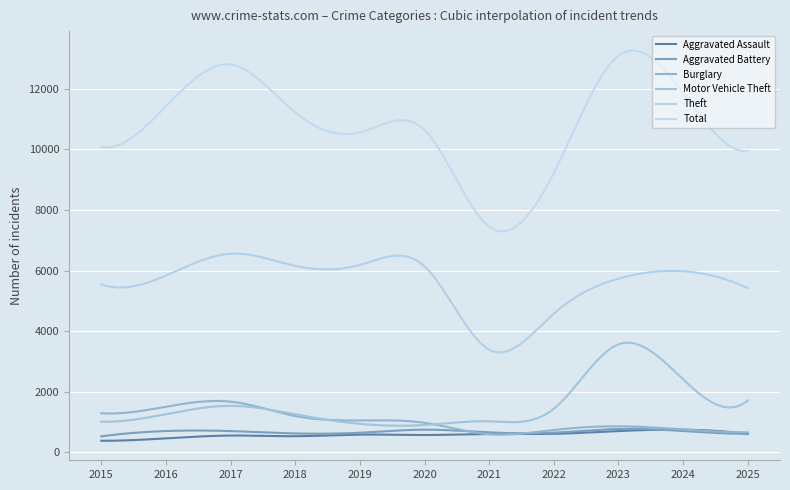

In Aggravated Battery, how many points are lower than both neighbors (excluding endpoints)?

2